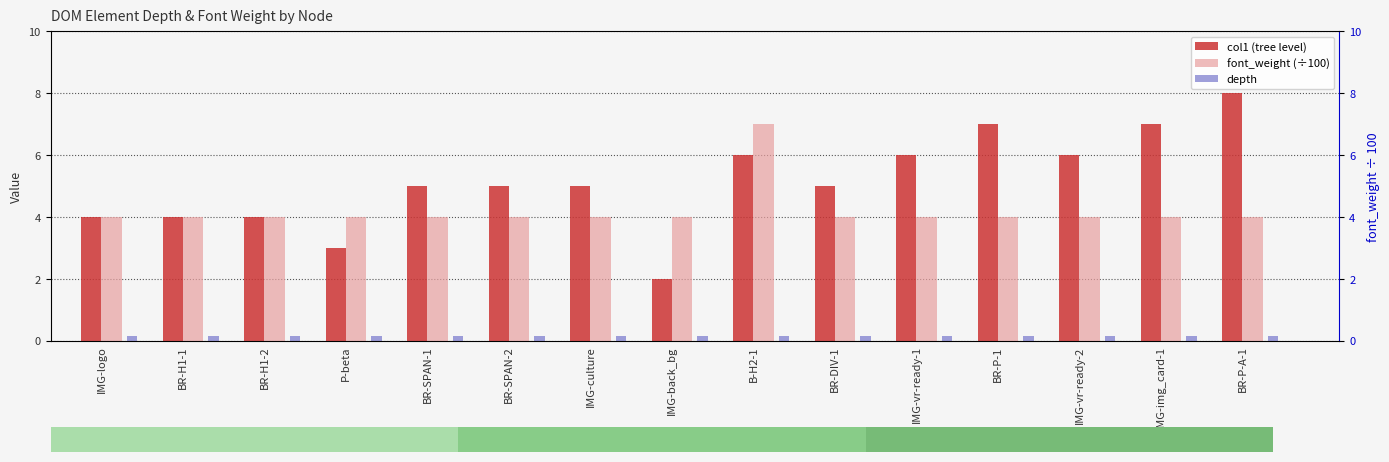

What is the average value of the col1 (tree level) series?

5.1